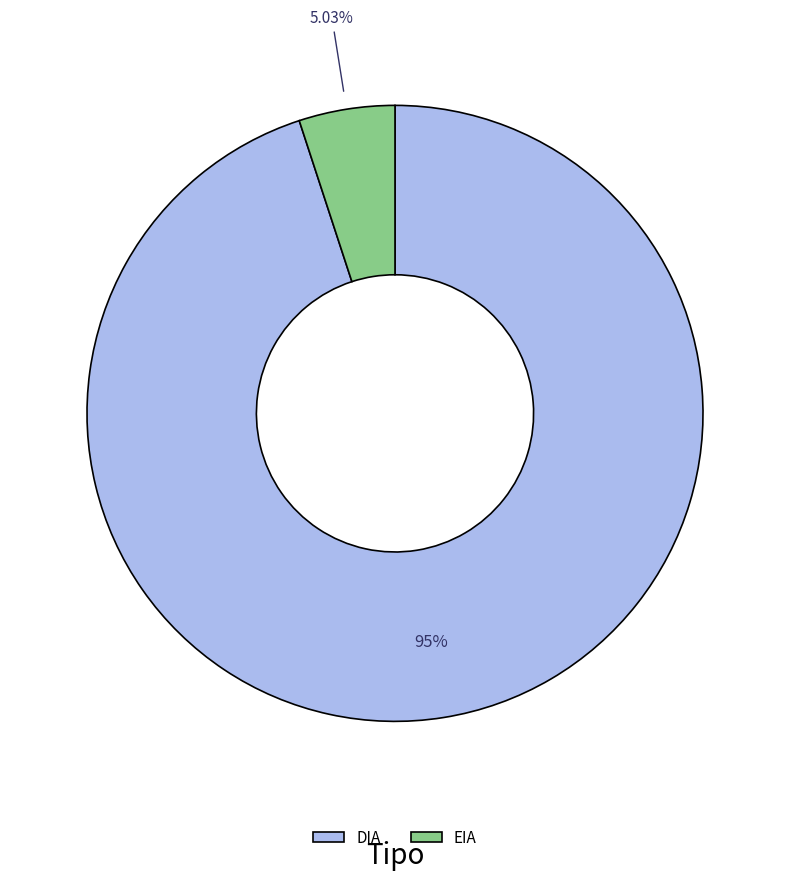

Between DIA and EIA, which is larger?

DIA